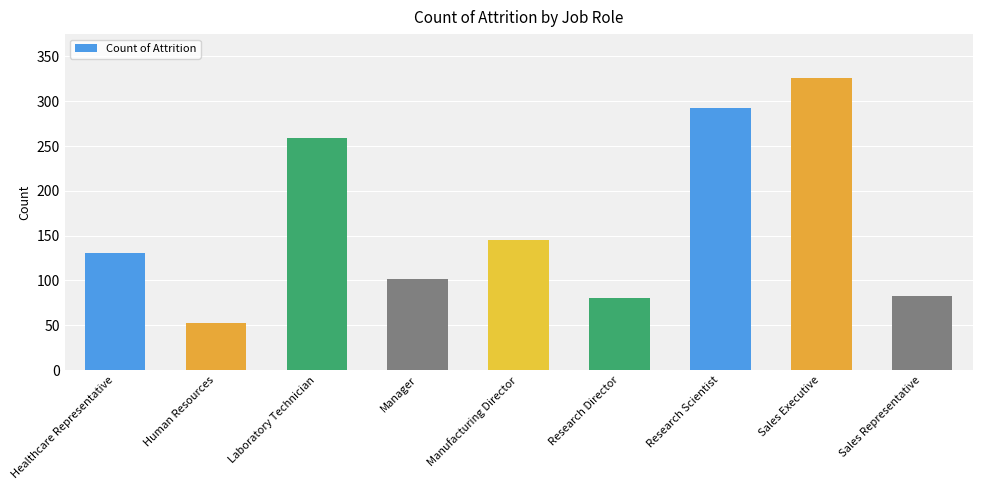

List the labels in order of value, largest first.

Sales Executive, Research Scientist, Laboratory Technician, Manufacturing Director, Healthcare Representative, Manager, Sales Representative, Research Director, Human Resources